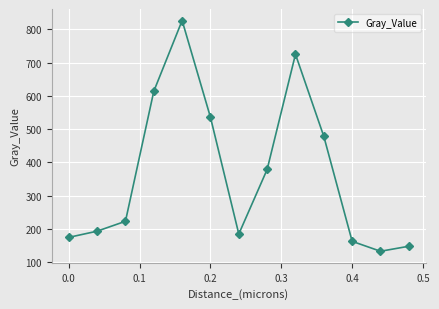

What is the sum of all values?

4779.9